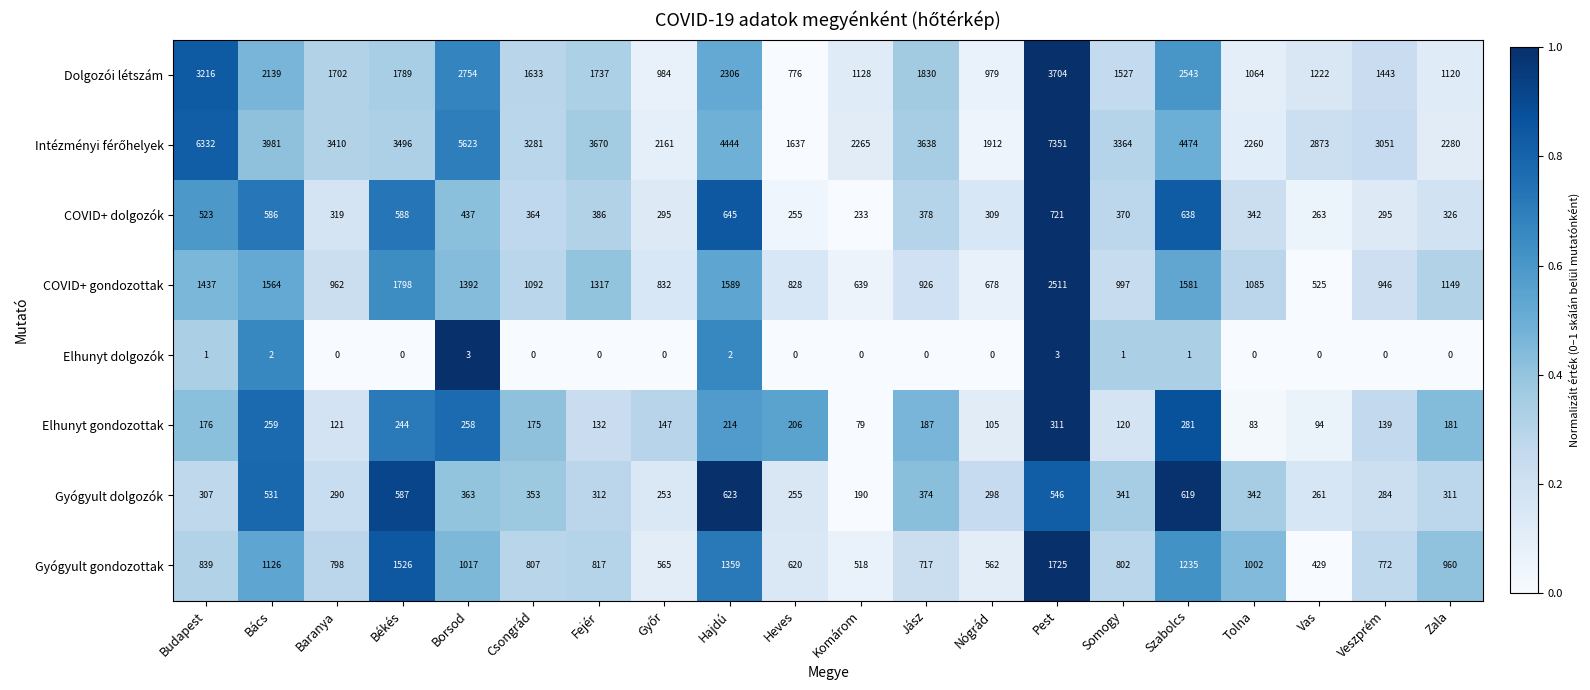

What is the difference between the highest and lowest values at Borsod?

5620